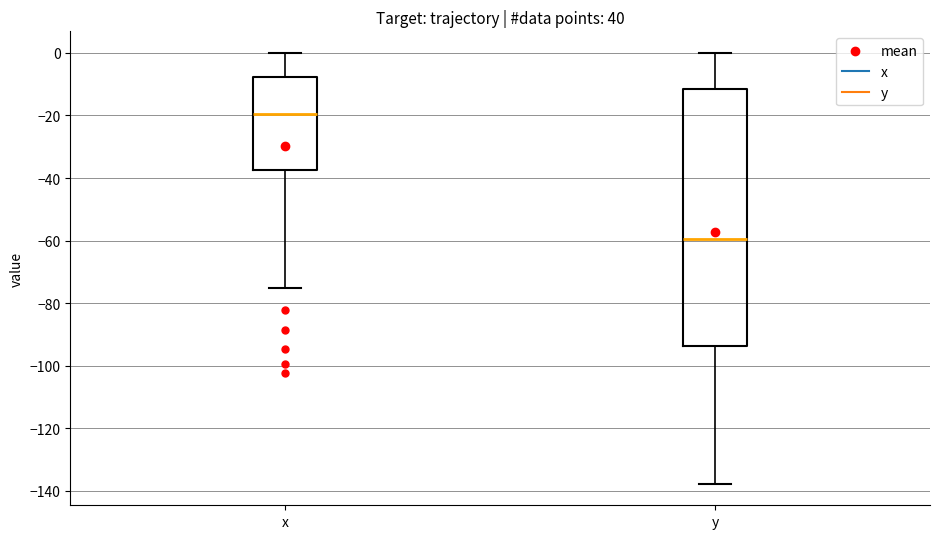

Reading left to right, transcribe this box plot: for each box, give where its median line is, the range the box spans, and where its two whiskers end, as read against the y-axis. The values are not printed on the chart, so give them approximately, as read against the axis.

x: median -20, box -38 to -8, whiskers -76 to 0
y: median -60, box -94 to -12, whiskers -138 to 0